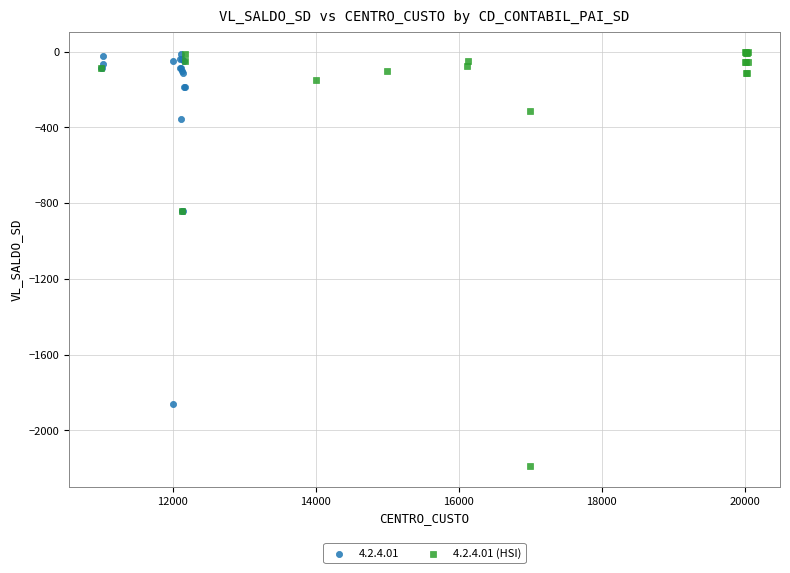

Which series has the largest Y range (max minus min)?

4.2.4.01 (HSI)